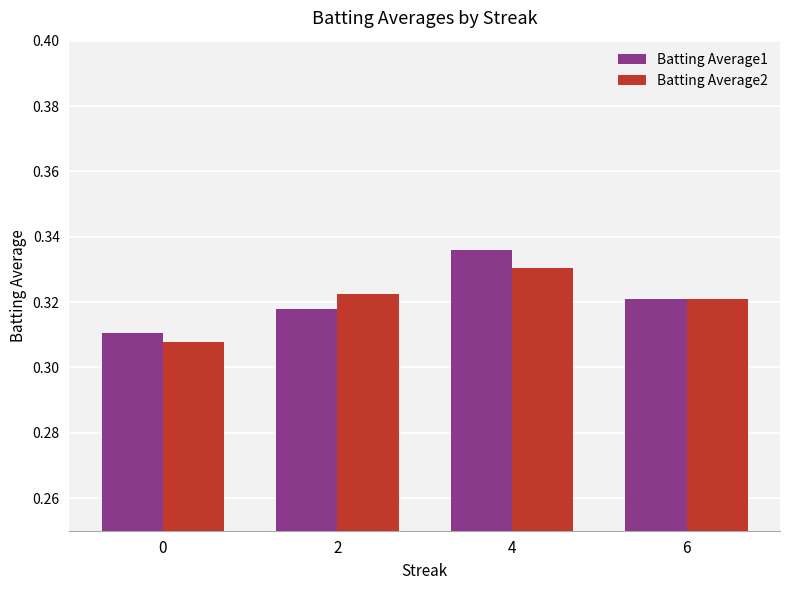

What is the total value across all series at 0?

0.6